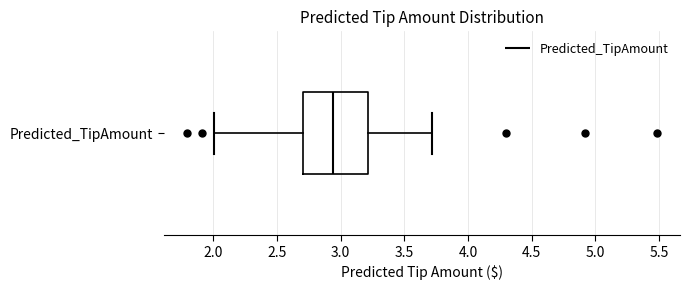

Read this box plot against the x-axis: the position of the median line, the range covered by the box, and the ends of both whiskers. The values are not printed on the chart, so give them approximately, as read against the axis.

median 2.95, box 2.70 to 3.20, whiskers 2.00 to 3.70